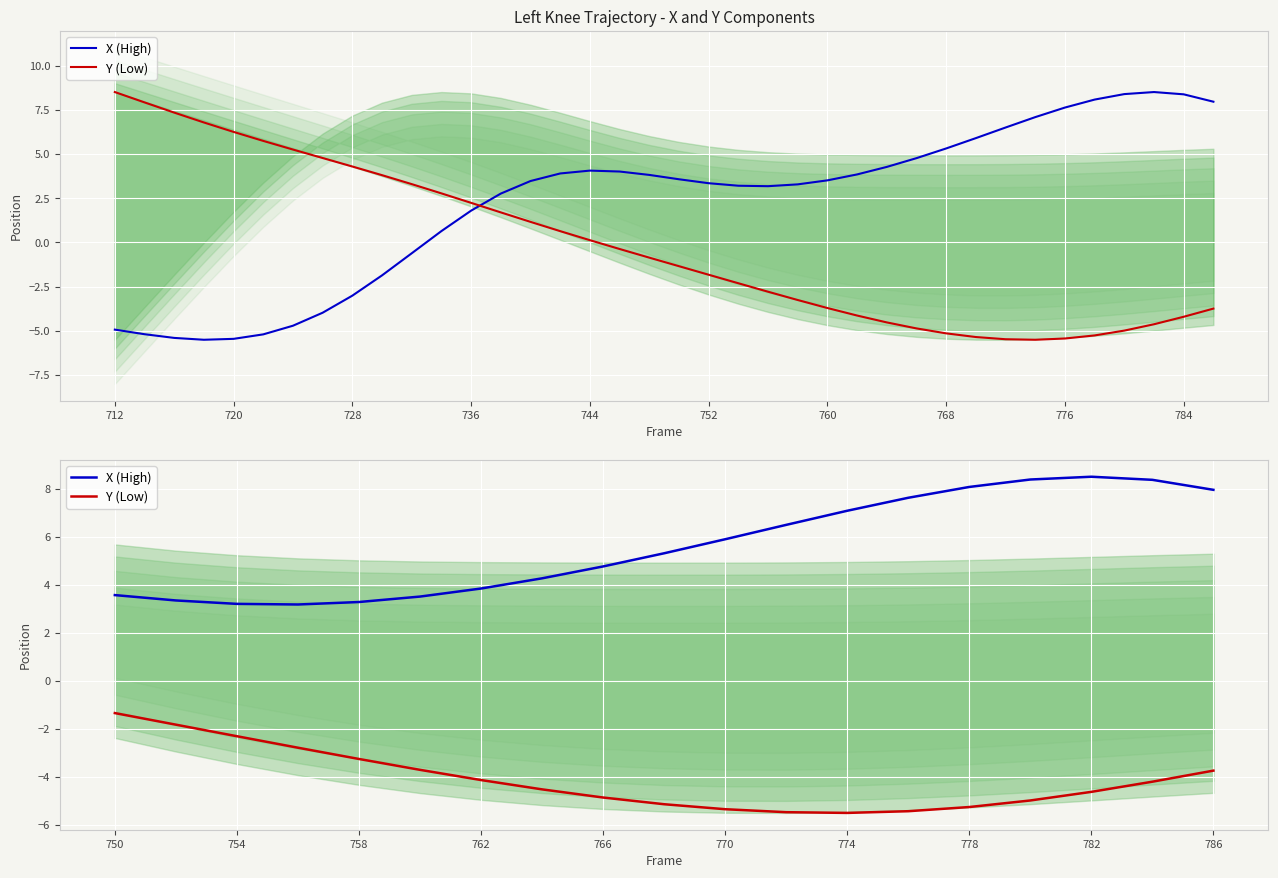

True or false: X (High) has more than 1 points higher than both neighbors.

False